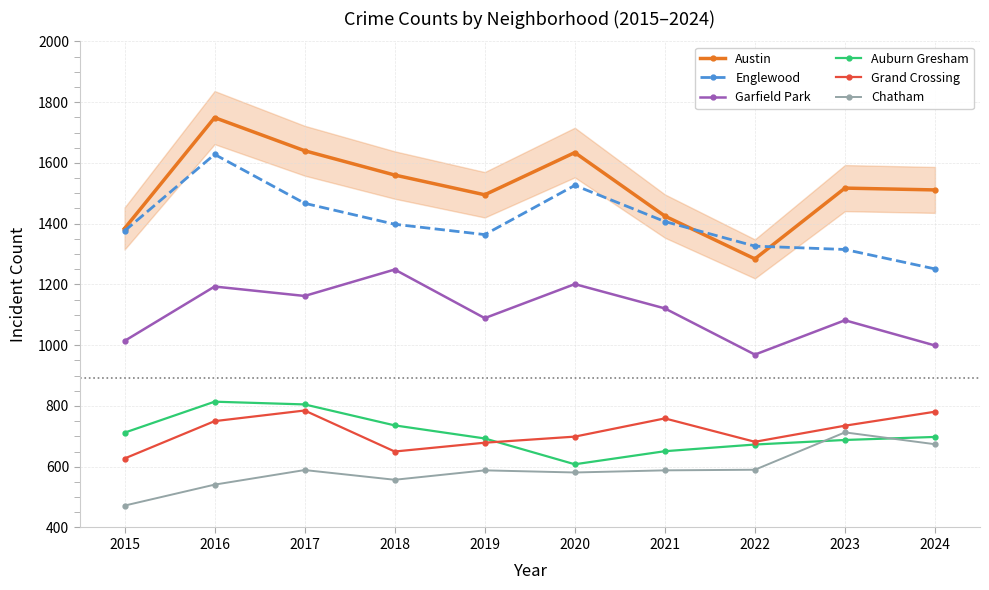

True or false: Auburn Gresham has a value of 736 at 2018.

True